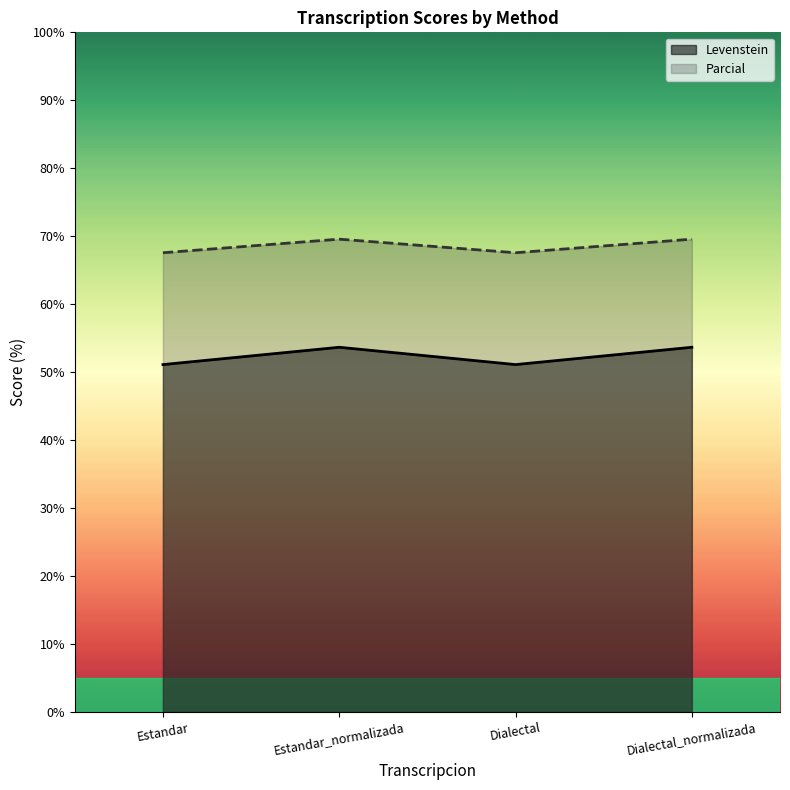

Does the chart display data point markers on the line(s)?

No